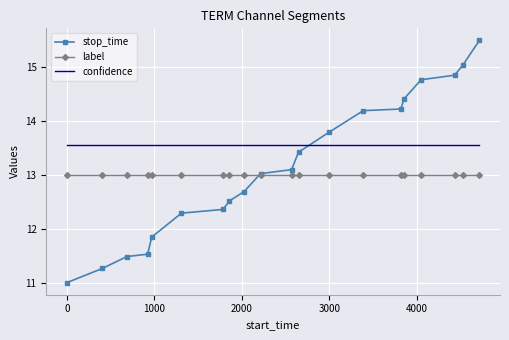

Which series has the widest spread of values?

stop_time